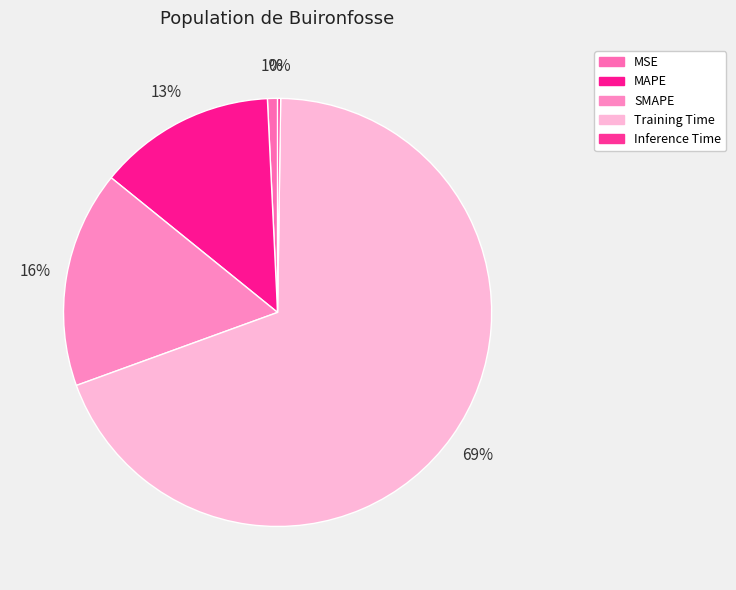

To the nearest percent, what is the combined percentage of MSE and Training Time?

70%